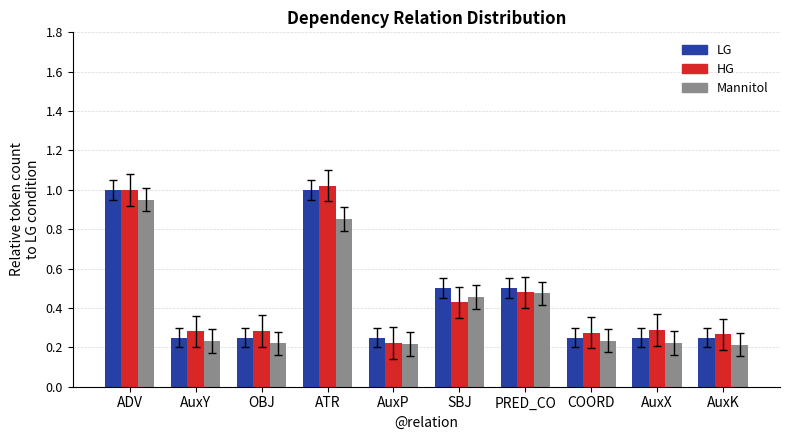

What is the total value across all series at ATR?

2.9